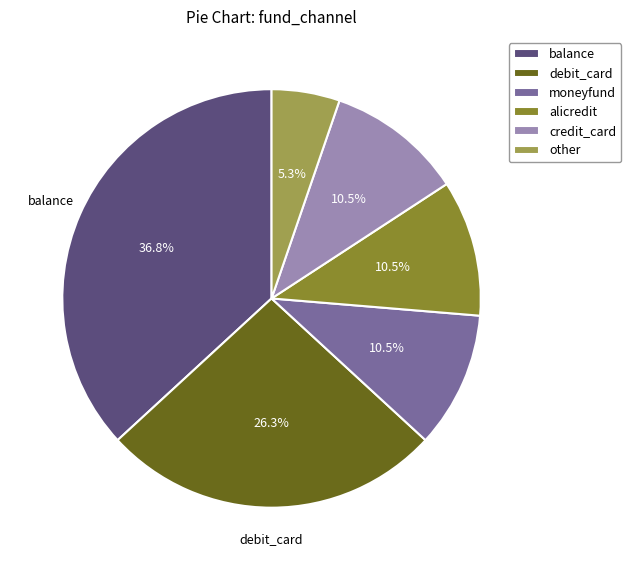

Count the number of slices in the pie.

6